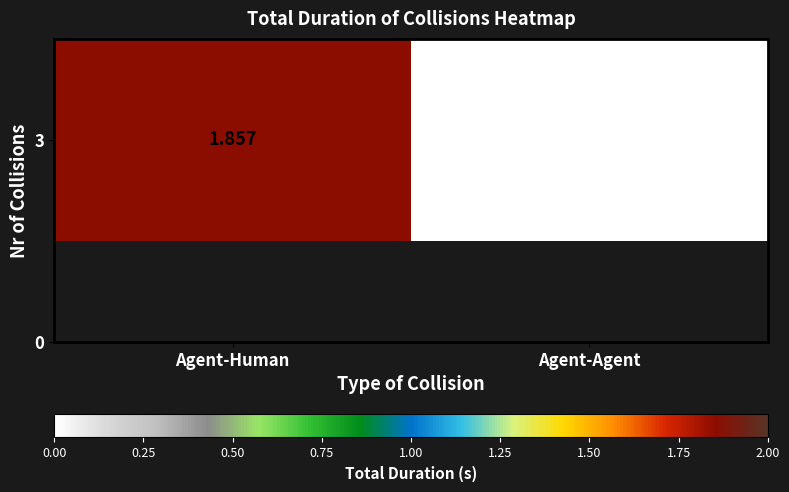

List the labels in order of value, largest first.

Agent-Human, Agent-Agent